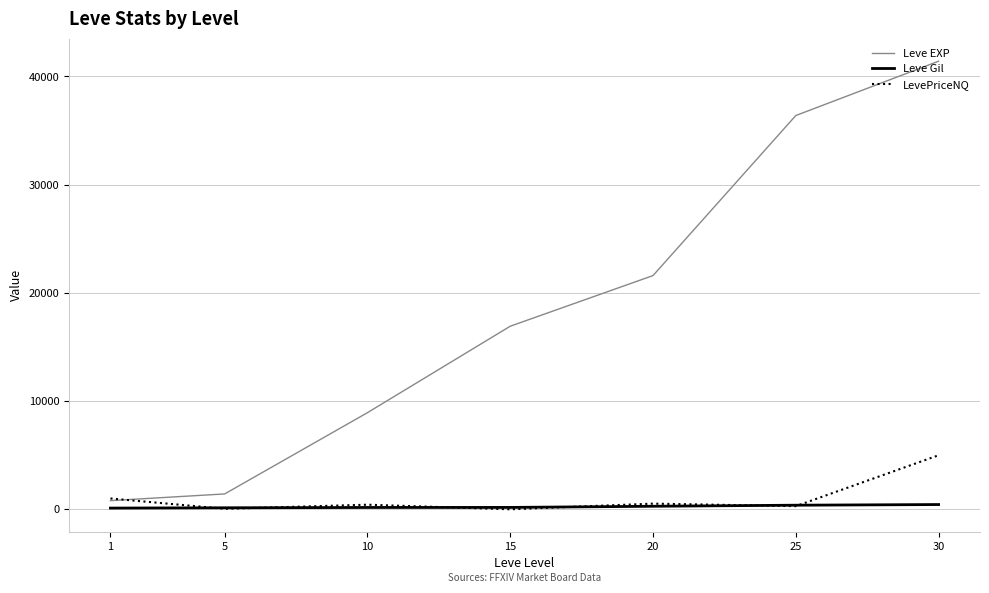

Which series has the widest spread of values?

Leve EXP